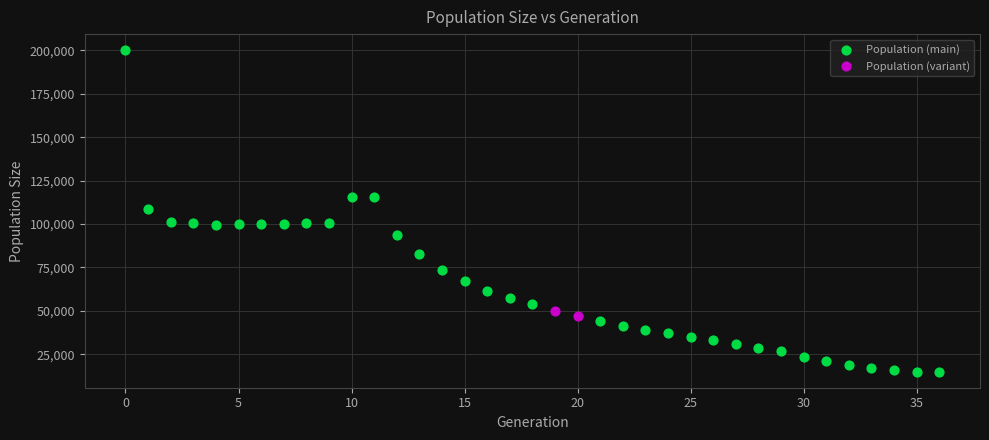

Which series has the largest Y range (max minus min)?

Population (main)